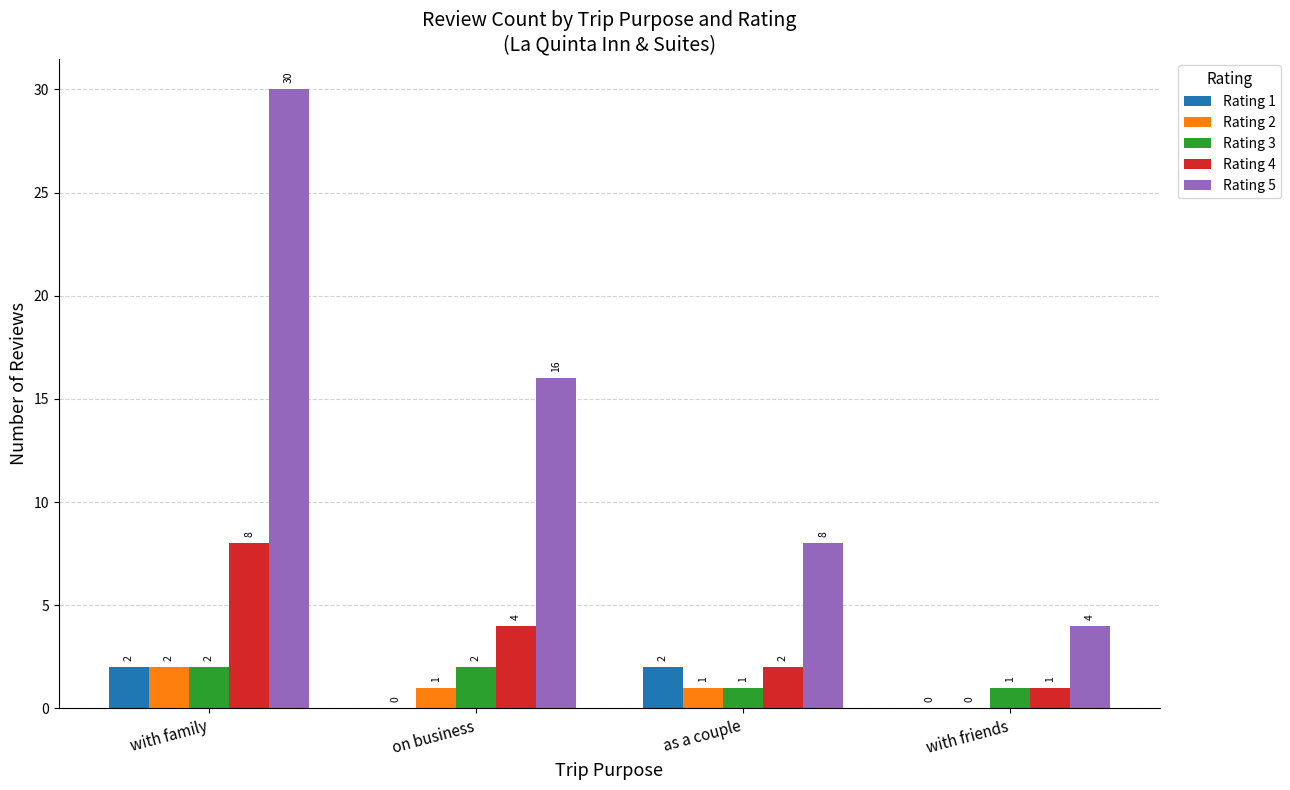

Reading left to right, what are all the values shown in this chart?

Rating 1: with family=2	on business=0	as a couple=2	with friends=0
Rating 2: with family=2	on business=1	as a couple=1	with friends=0
Rating 3: with family=2	on business=2	as a couple=1	with friends=1
Rating 4: with family=8	on business=4	as a couple=2	with friends=1
Rating 5: with family=30	on business=16	as a couple=8	with friends=4